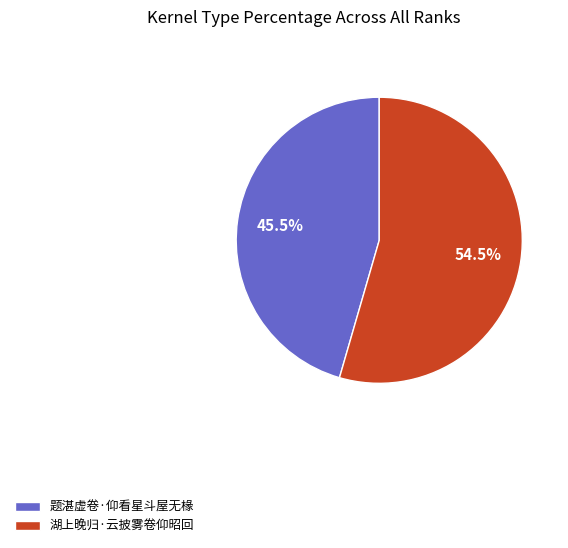

What is the largest slice in the pie chart?

湖上晚归·云披雾卷仰昭回